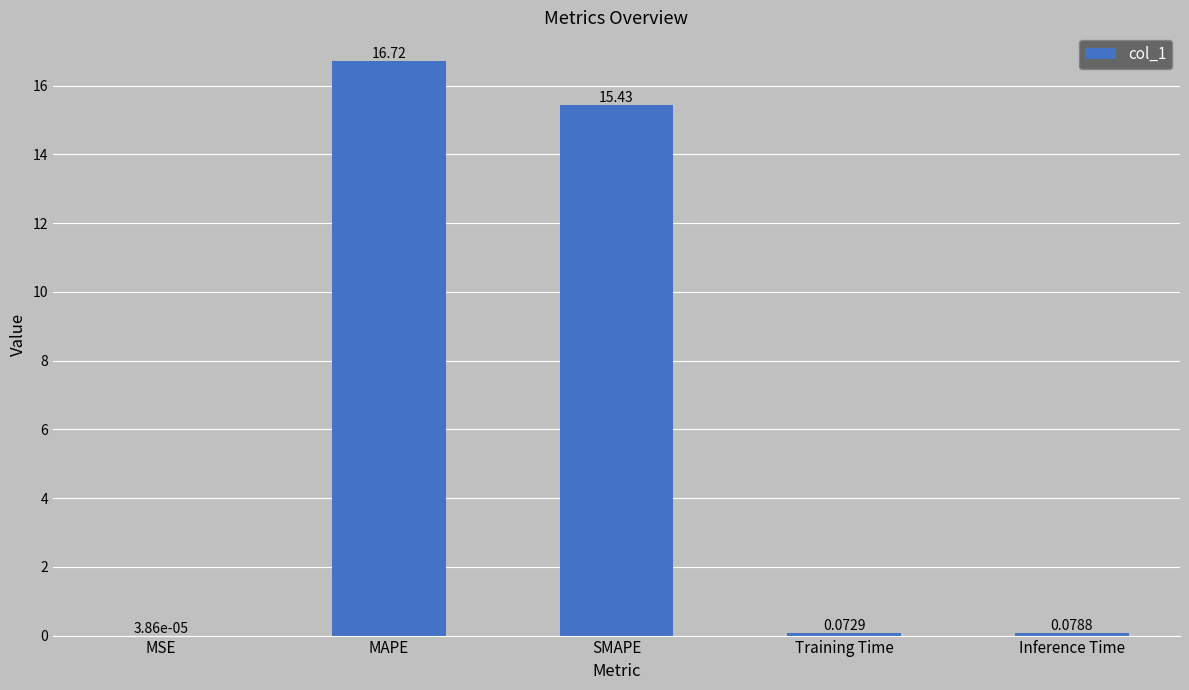

Where is the data nearest to the value 8?

SMAPE